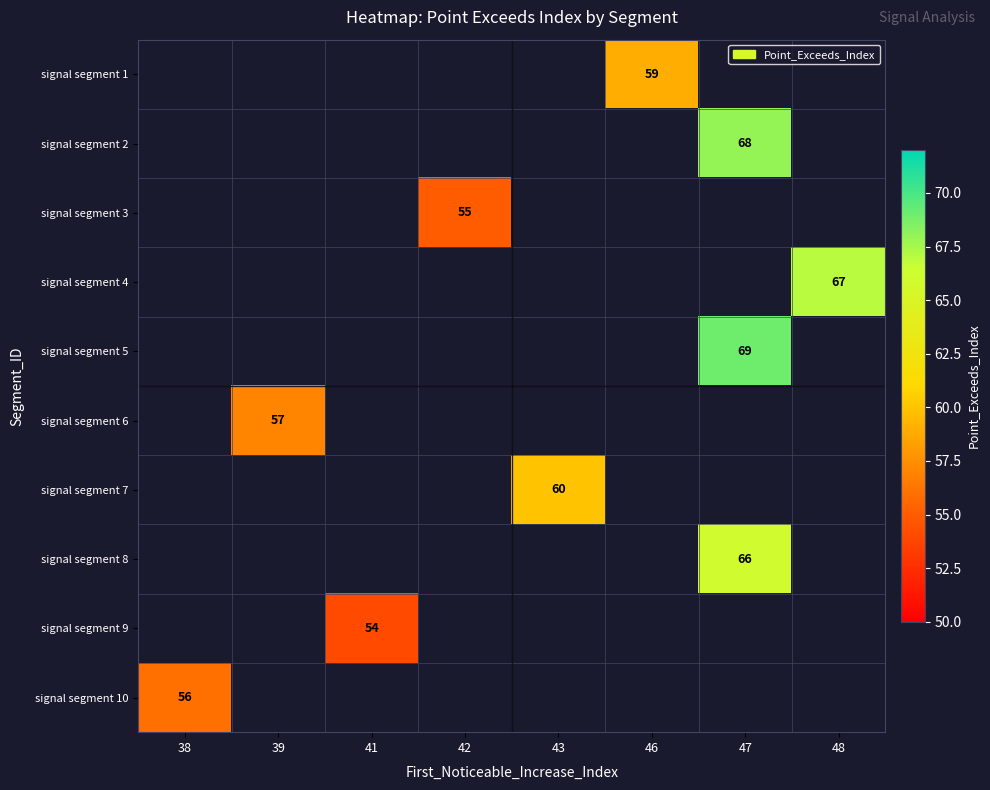

How many distinct data groups are displayed?

10